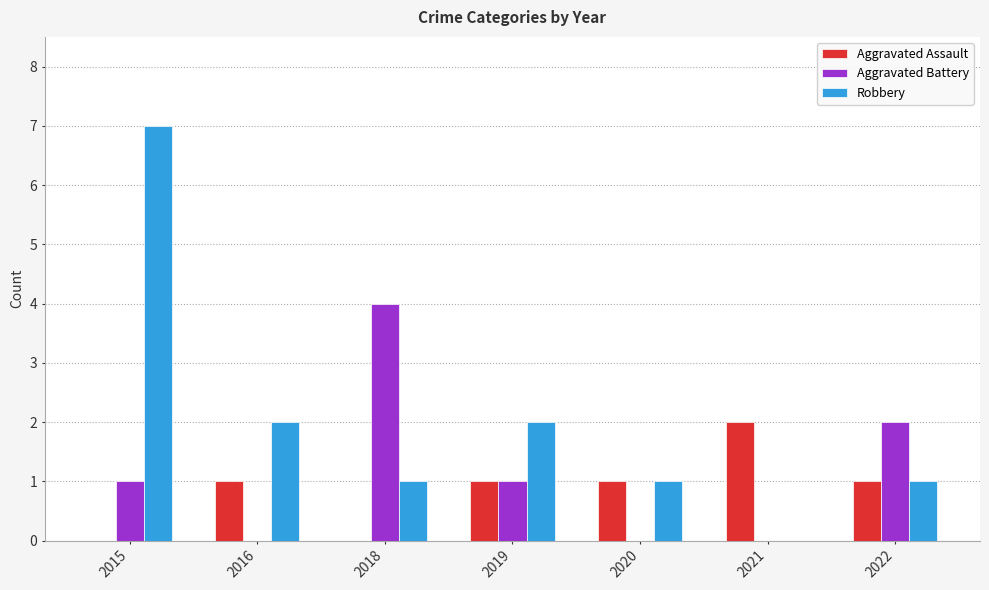

What is the total value across all series at 2016?

3